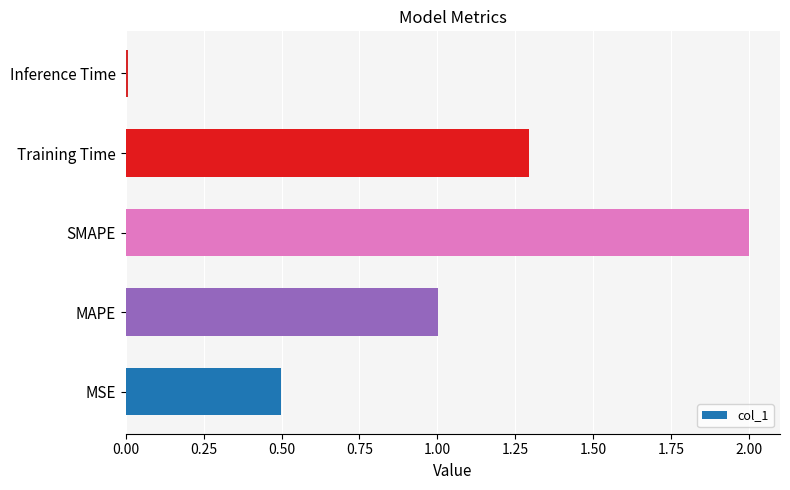

What value does the data have at MSE?

0.5